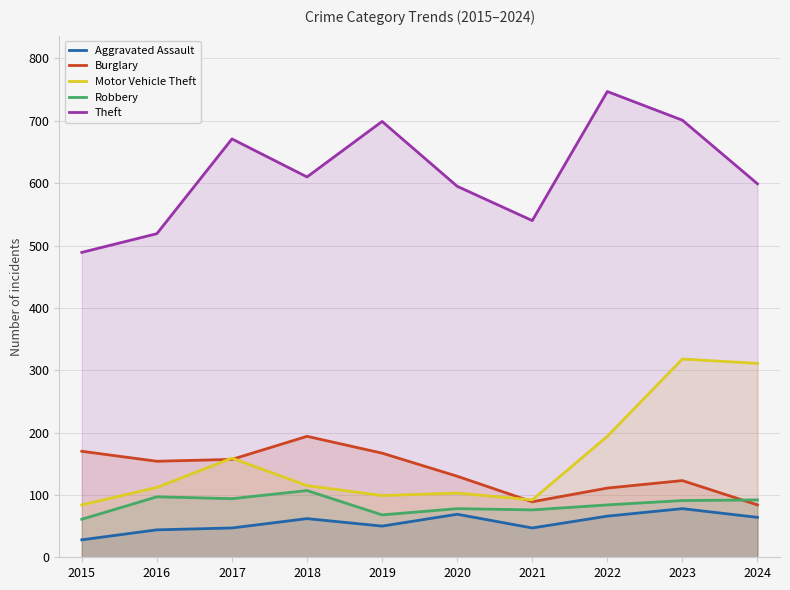

At which category is the sum across all series the highest?

2023